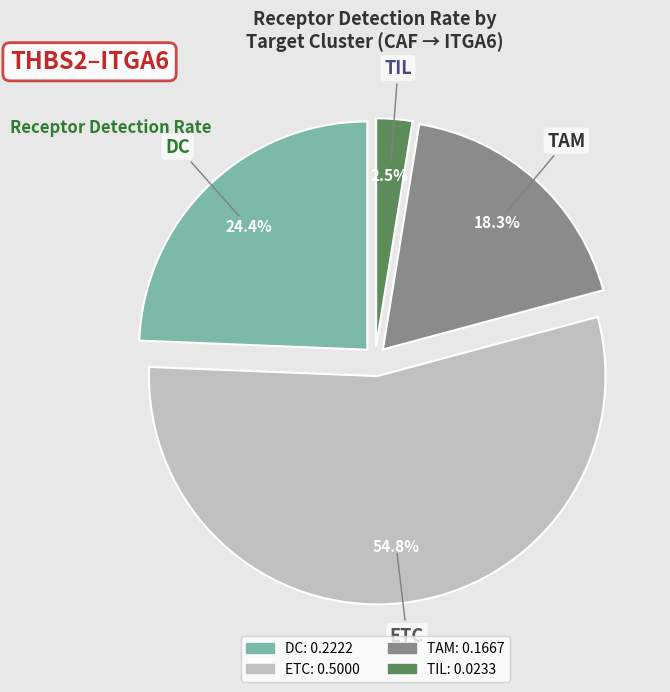

Count the number of slices in the pie.

4